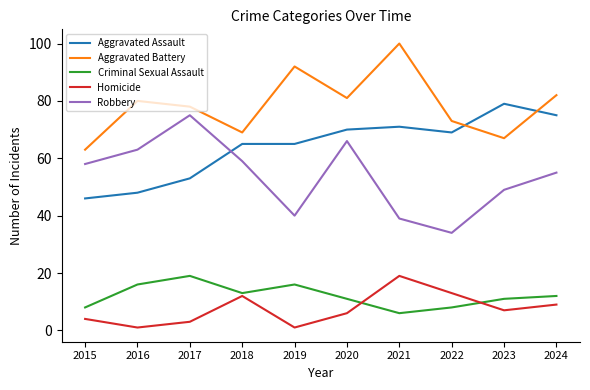

What is the total value across all series at 2015?

179